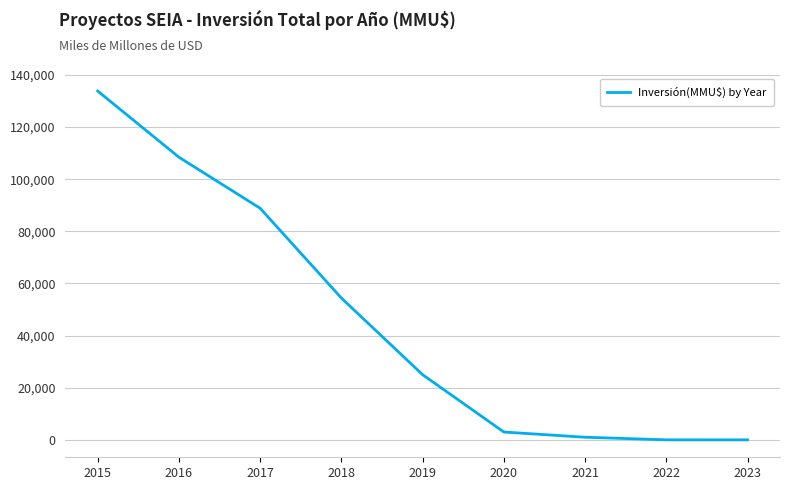

What is the change in value from 2015 to 2016?

-25390